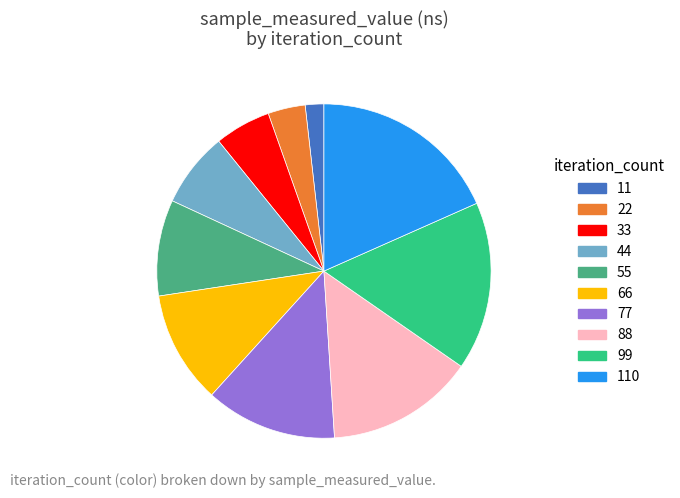

Is the sum of 55 and 44 greater than half?

No